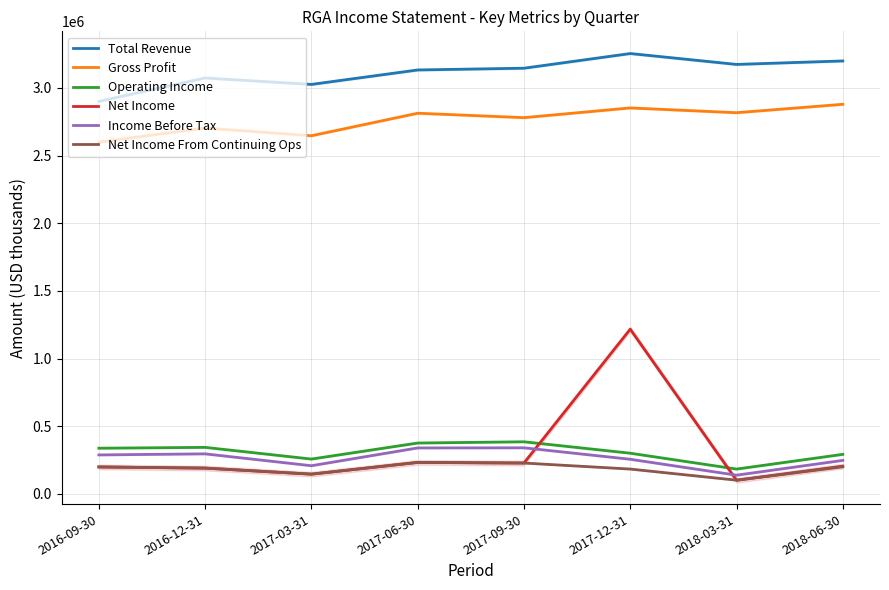

List the series in order of their peak value, lowest first.

Net Income From Continuing Ops, Income Before Tax, Operating Income, Net Income, Gross Profit, Total Revenue